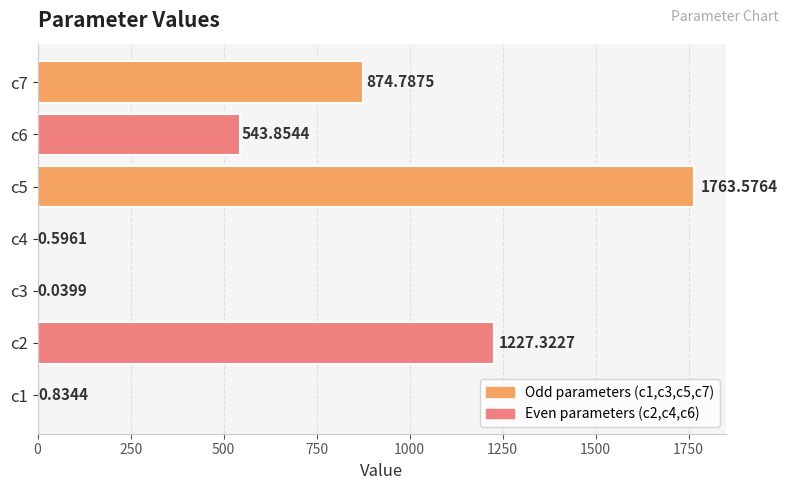

Are the bars horizontal?

Yes